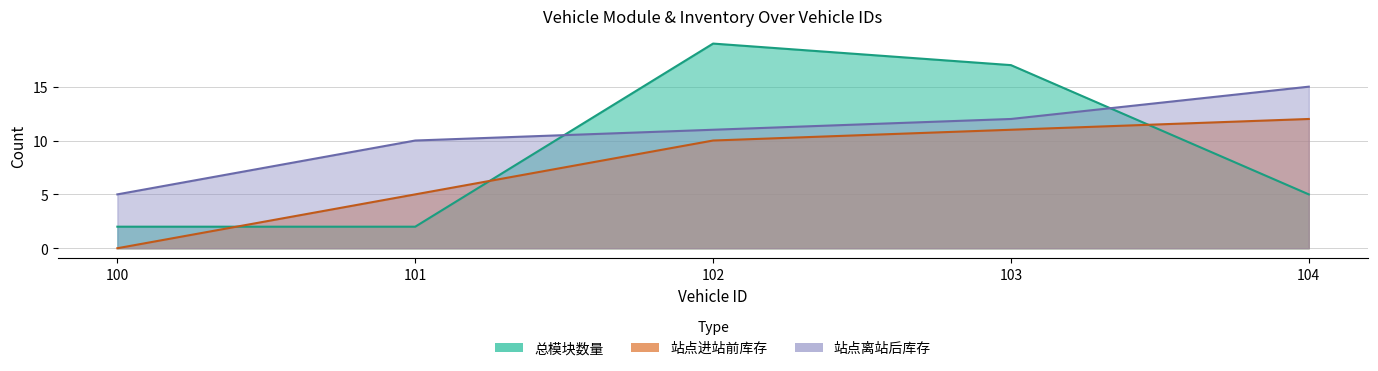

After their last crossing, which series has the higher values: 站点离站后库存 or 总模块数量?

站点离站后库存